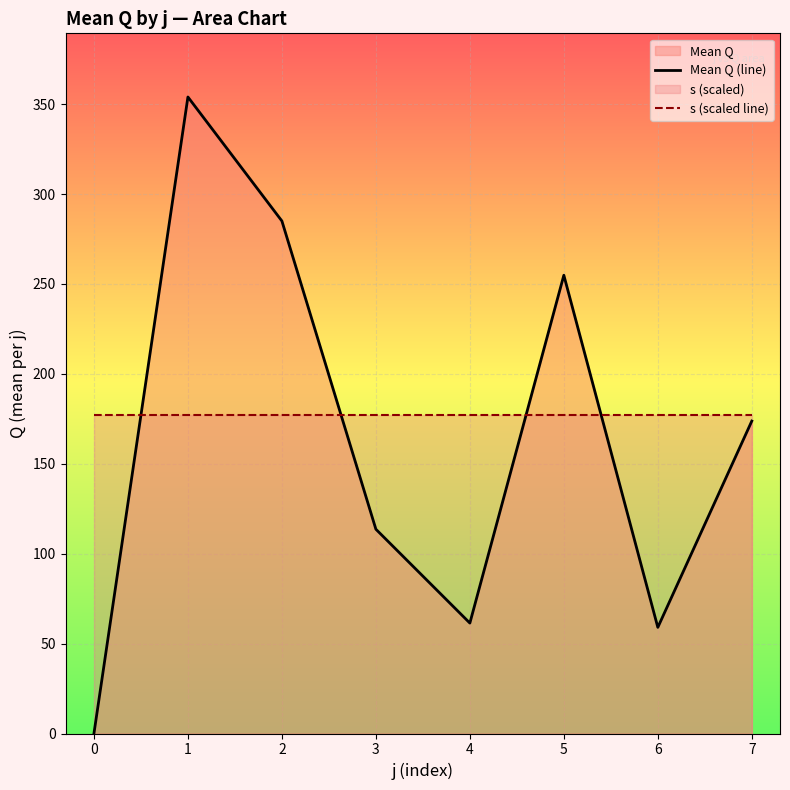

Which series has the largest range (max minus min)?

Mean Q (line)